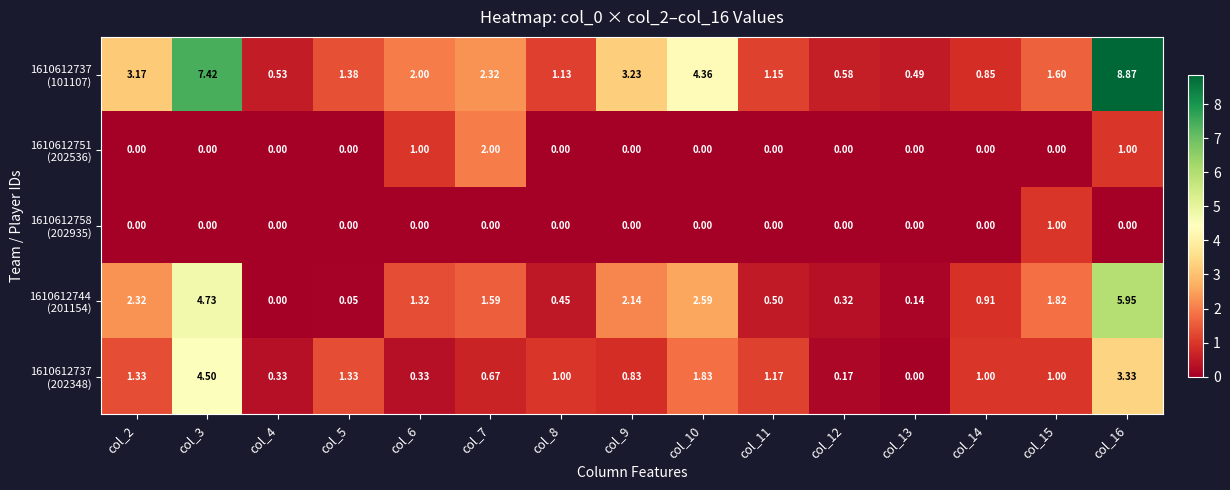

Count the number of categories in the chart.

15